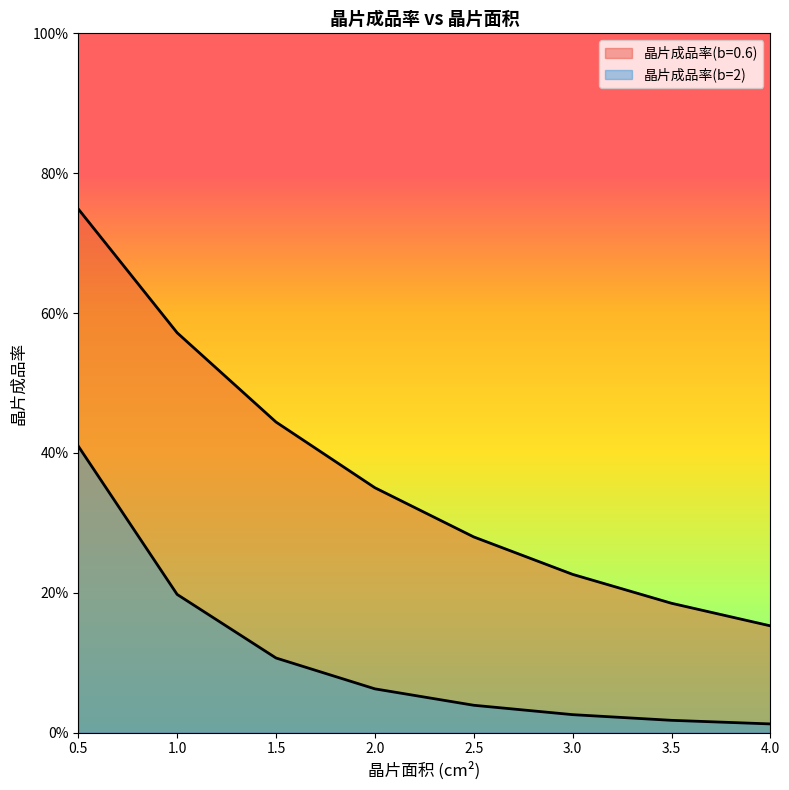

Reading right to left, what are all the values shown in this chart?

晶片成品率(b=0.6): 4.0=0.2	3.5=0.2	3.0=0.2	2.5=0.3	2.0=0.4	1.5=0.4	1.0=0.6	0.5=0.7
晶片成品率(b=2): 4.0=0.0	3.5=0.0	3.0=0.0	2.5=0.0	2.0=0.1	1.5=0.1	1.0=0.2	0.5=0.4